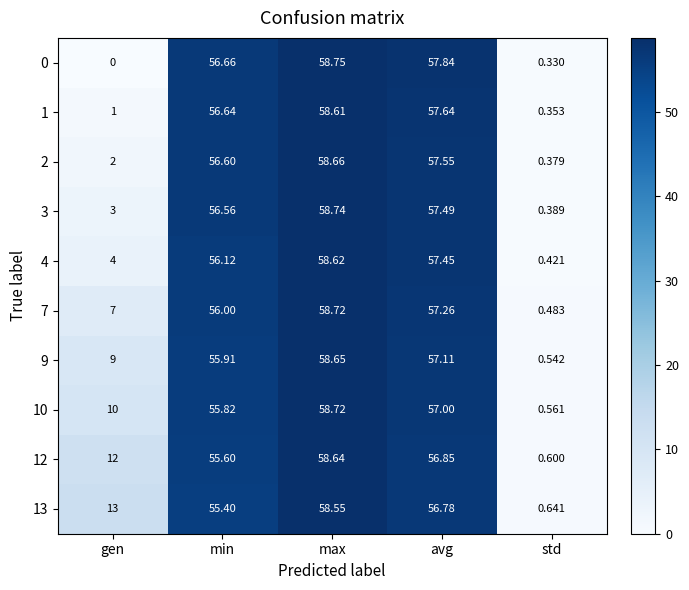

At which category does the chart reach its peak across all series?

max